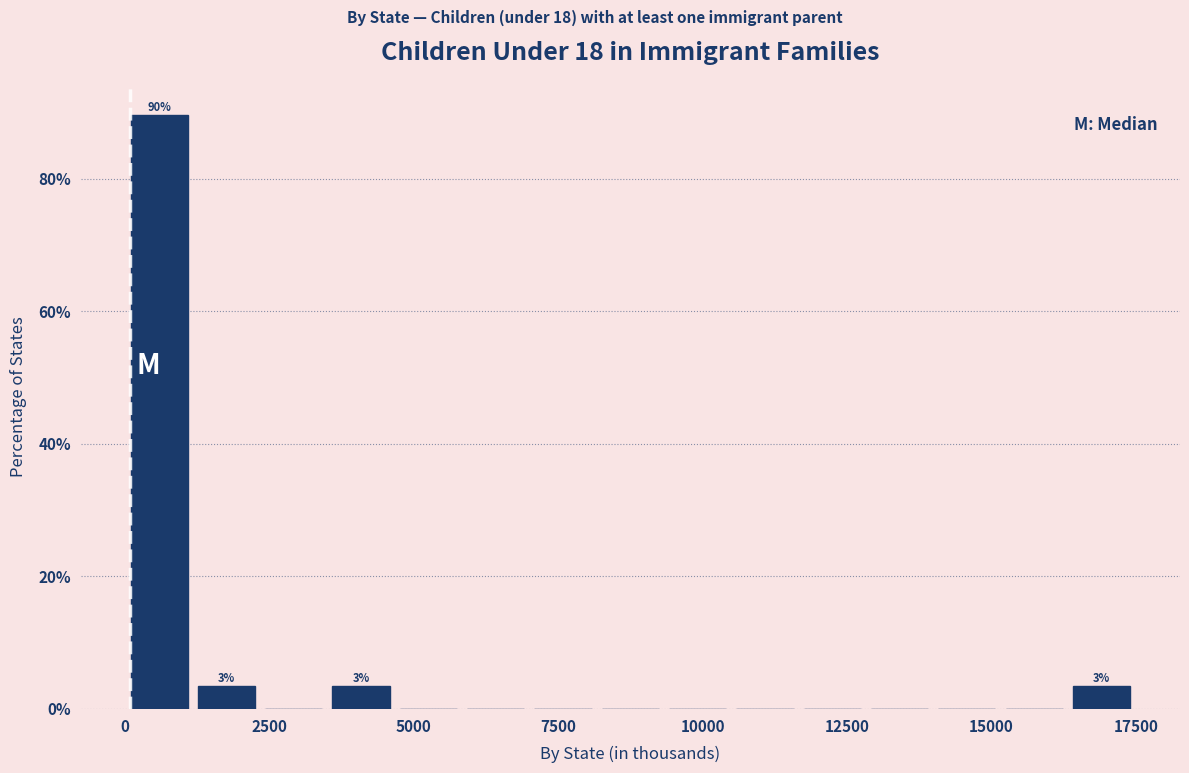

Read against the x-axis, roughly where is the centre of the tallest bar?

500